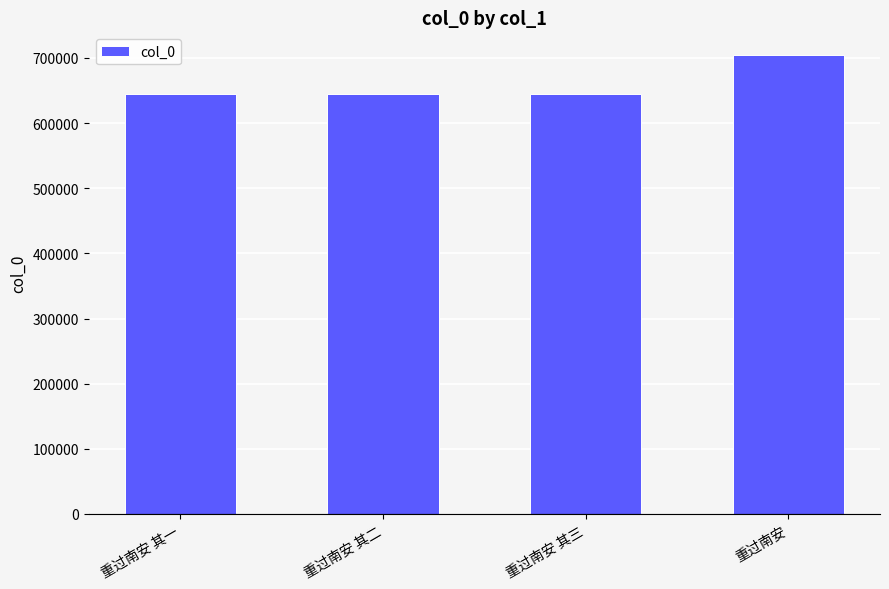

The chart shows a value of 422833 at 重过南安 其三. True or false?

False